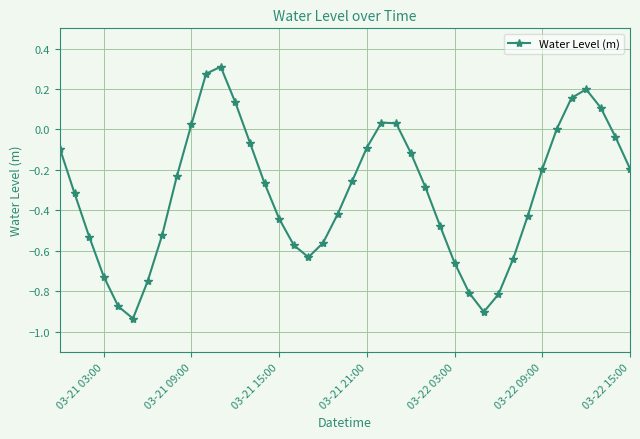

What is the difference between the maximum and minimum values?

1.2